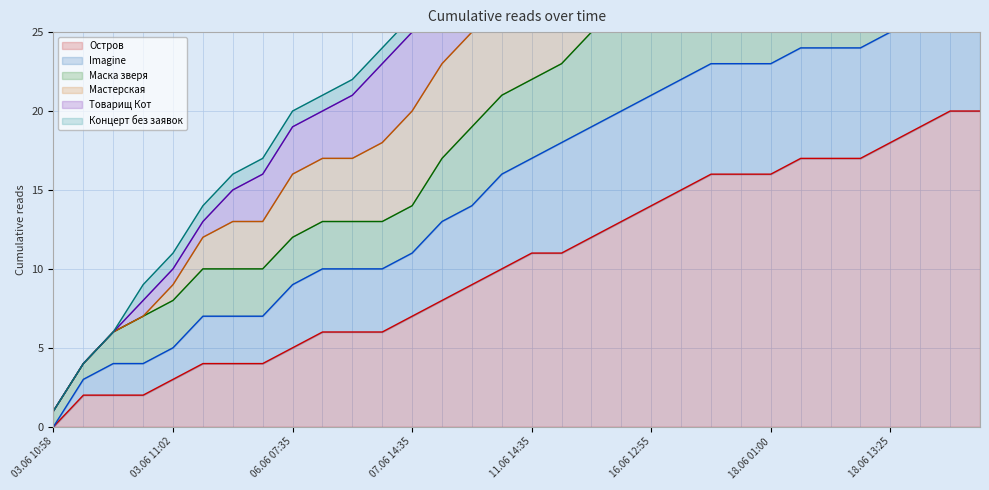

True or false: Маска зверя and Остров cross at least once.

False